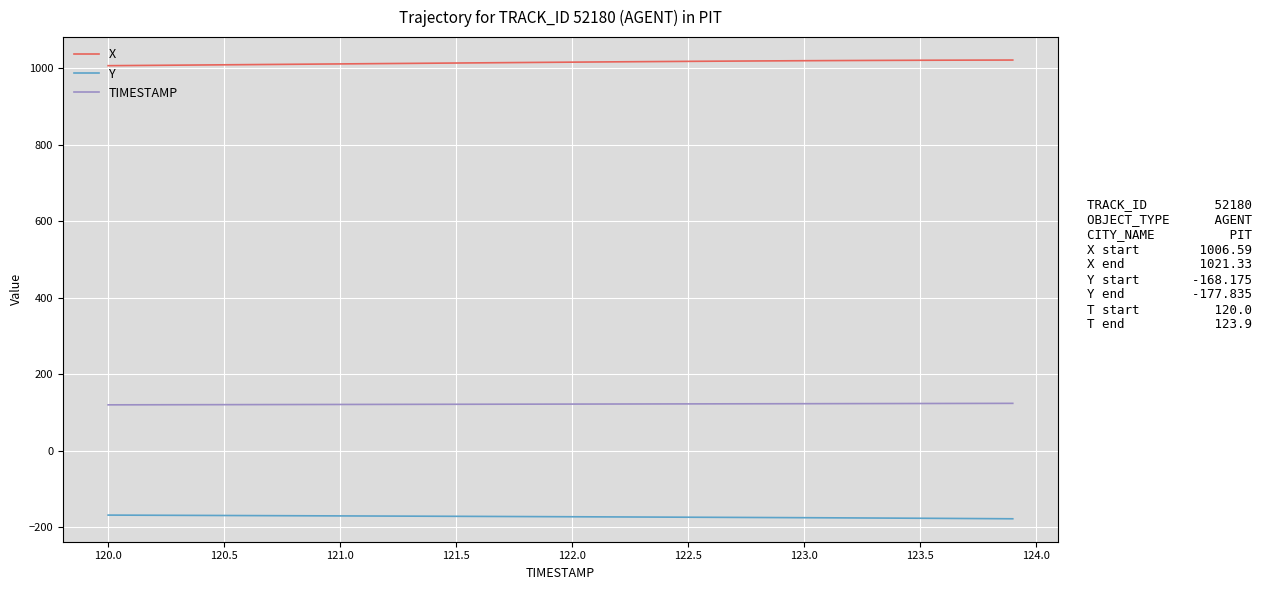

True or false: TIMESTAMP and X cross at least once.

False